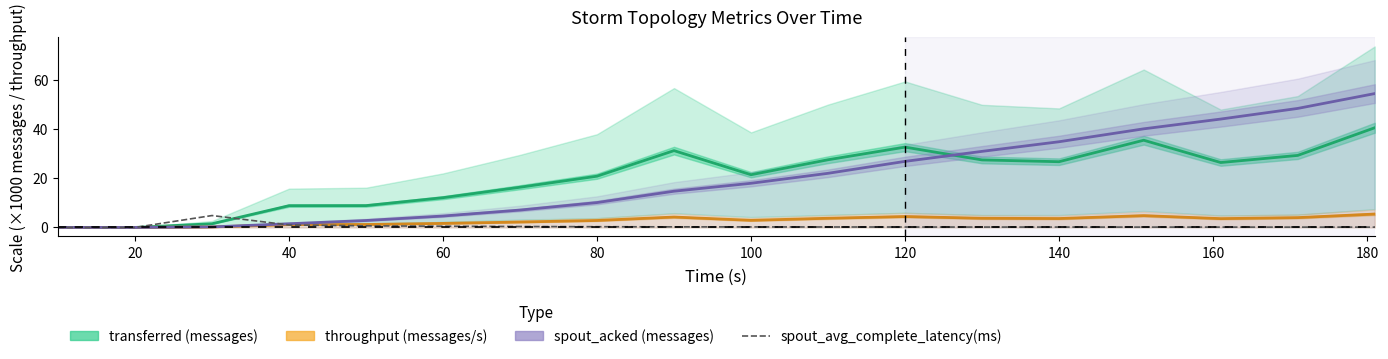

How many lines are shown in the chart?

4